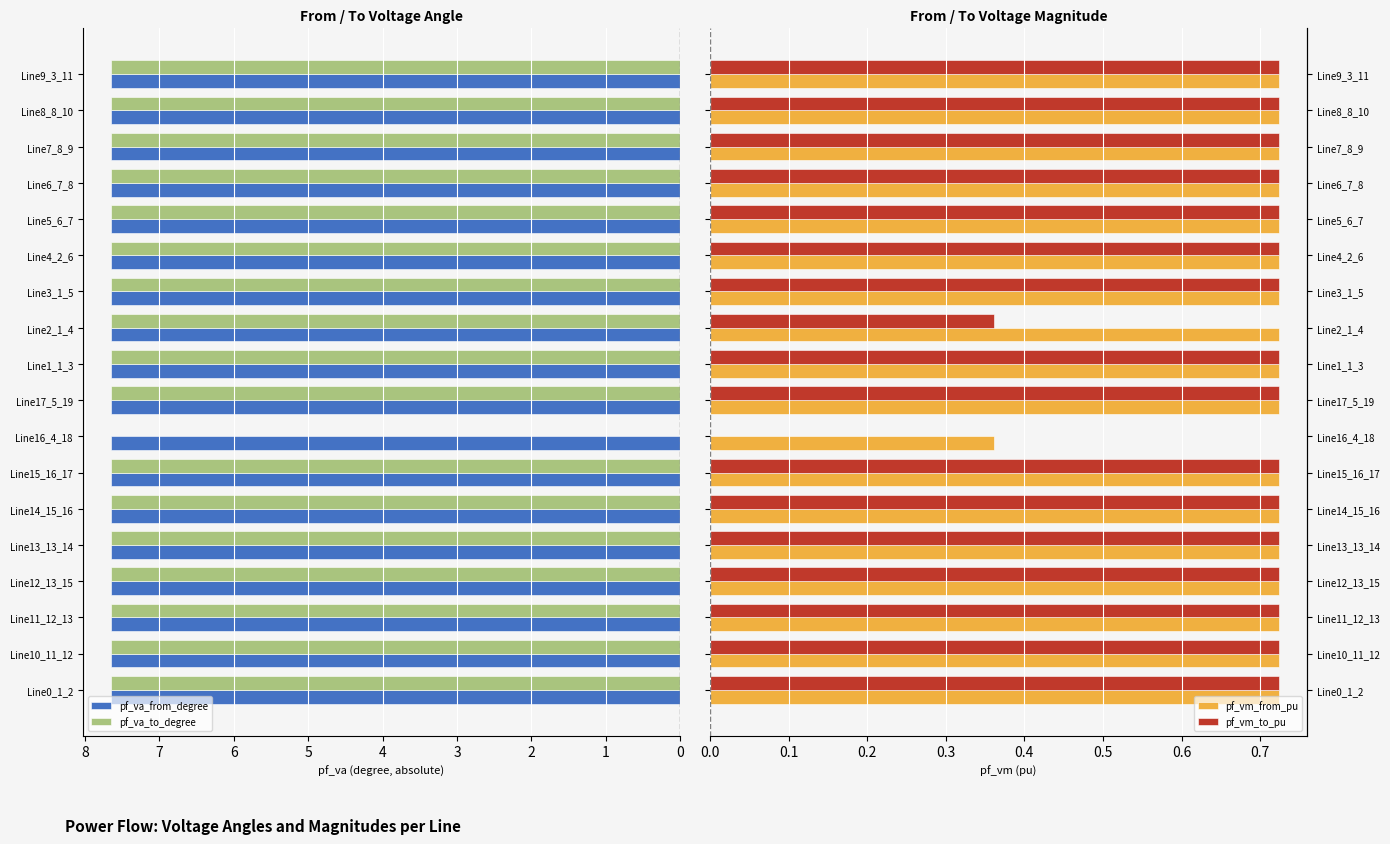

Where is pf_va_to_degree nearest to the value 3?

Line16_4_18